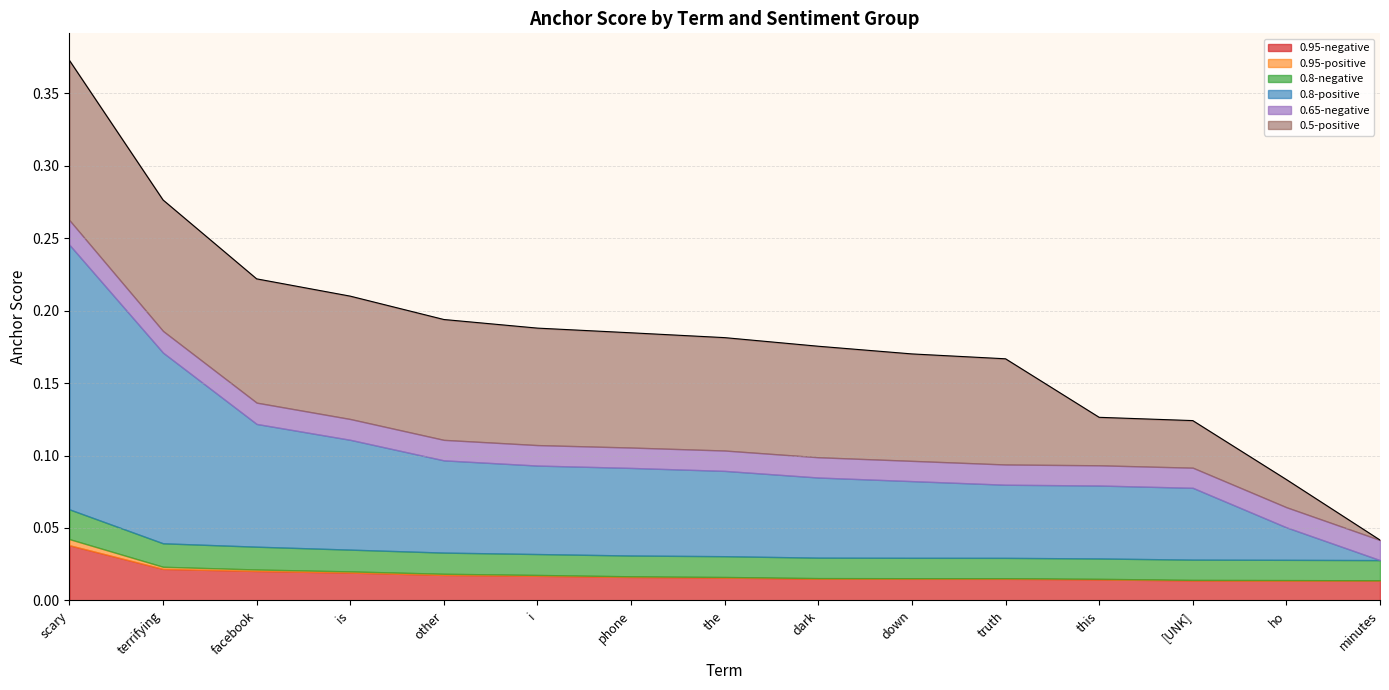

Between ho and minutes, which is larger?

ho